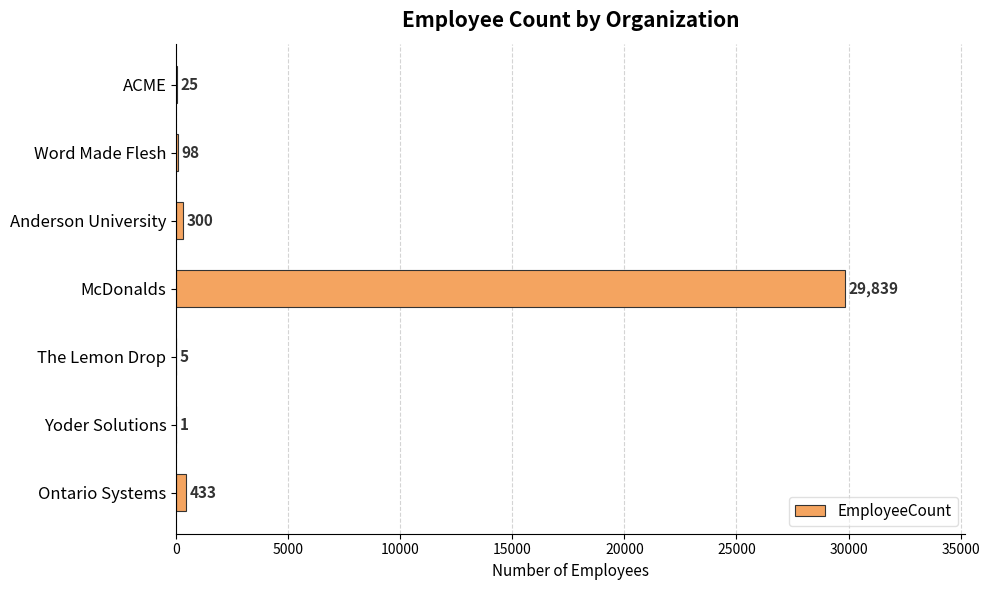

True or false: the data shows 29839 at McDonalds.

True